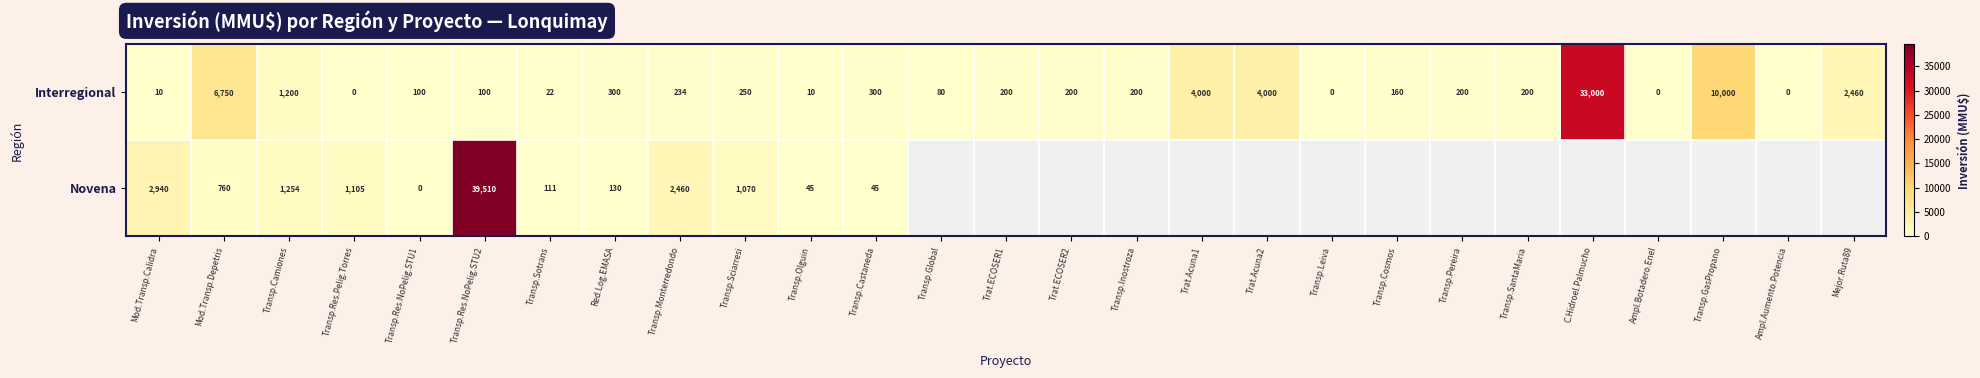

What is the spread (max minus min) of values at Transp.Monterredondo?

2226